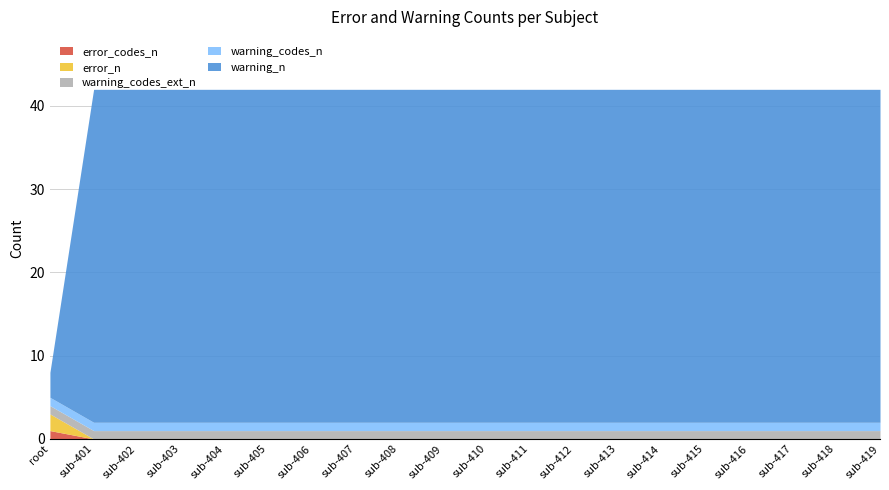

Which series has the largest range (max minus min)?

warning_n